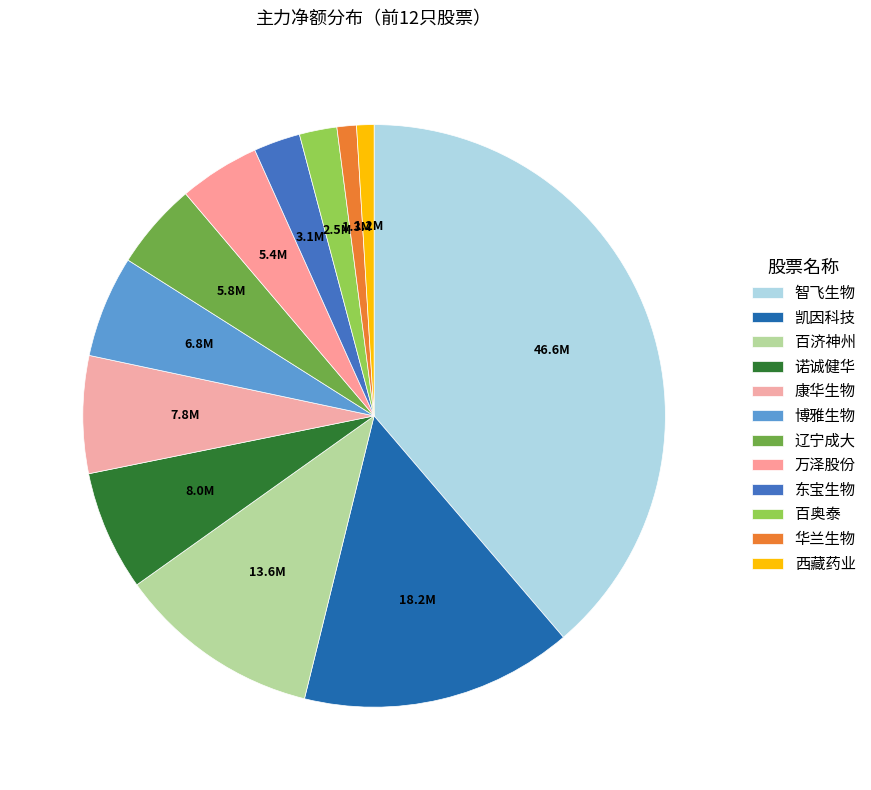

What percentage do 凯因科技 and 康华生物 together represent?

21.6%